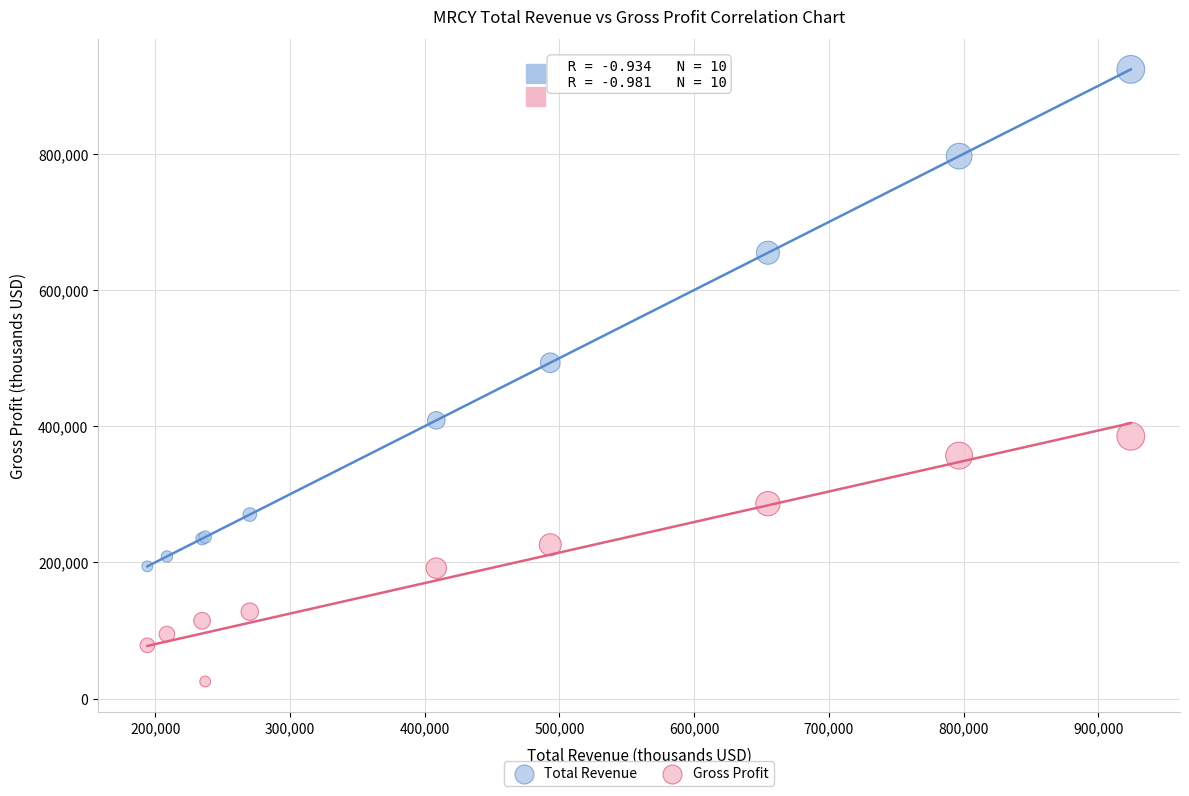

In the Total Revenue series, what Y value is closest to 559100?

493200